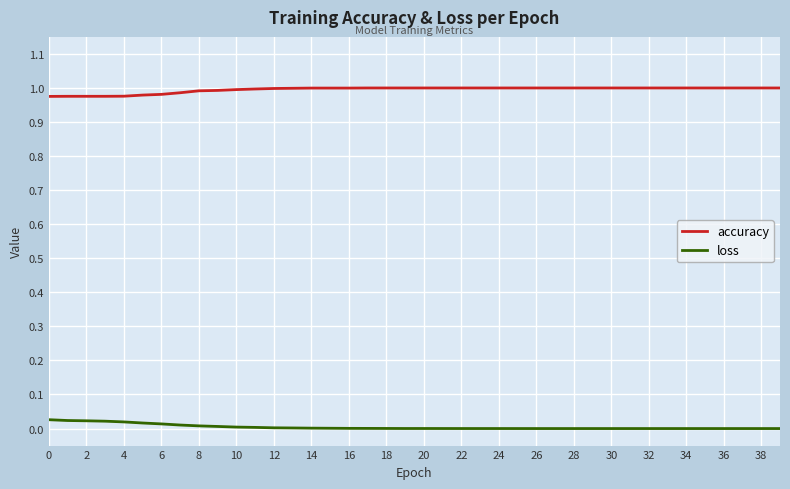

True or false: loss has more than 2 points higher than both neighbors.

True